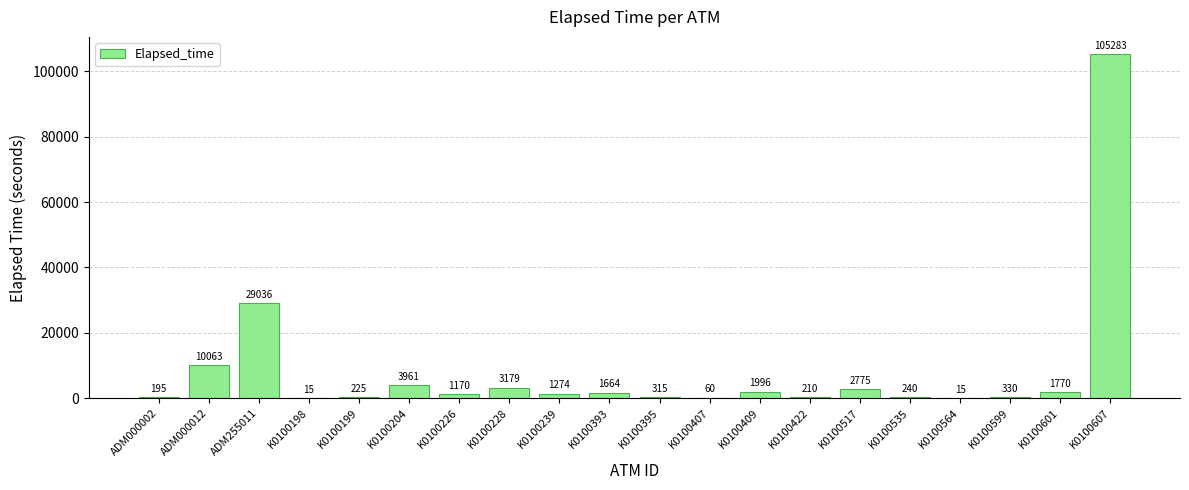

How many categories are shown in the chart?

20